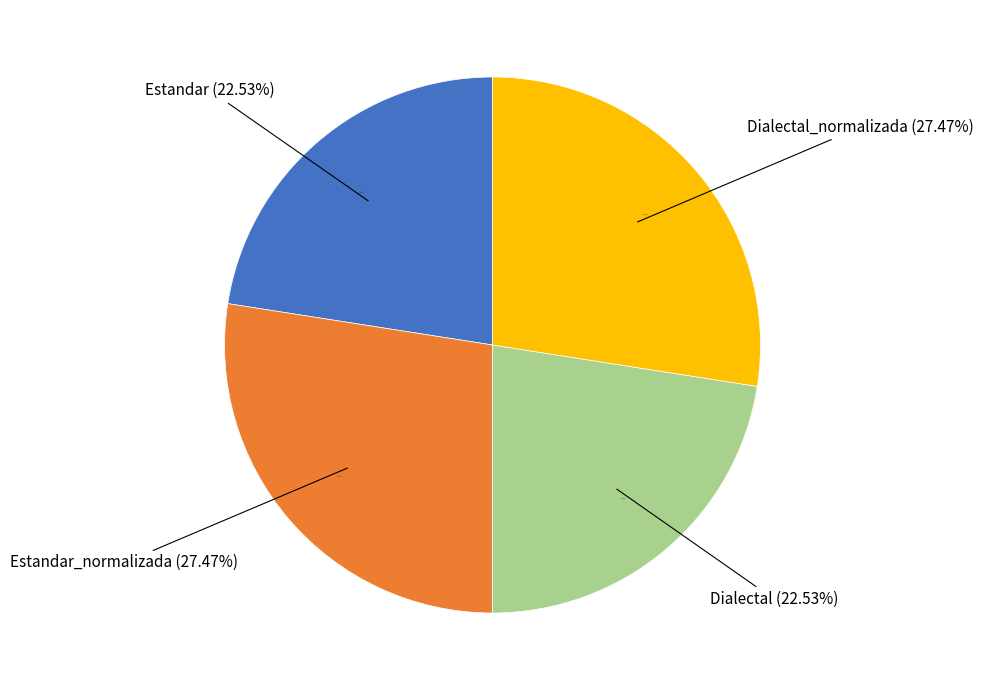

How many slices are in this pie chart?

4